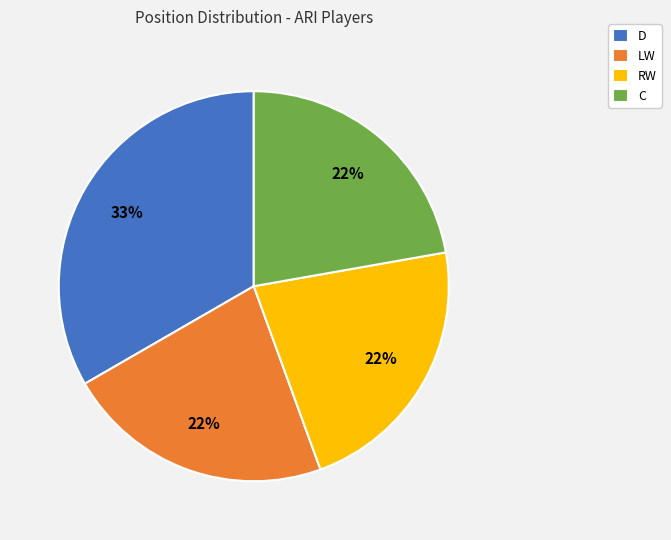

Is it true that LW is 22% of the pie?

True